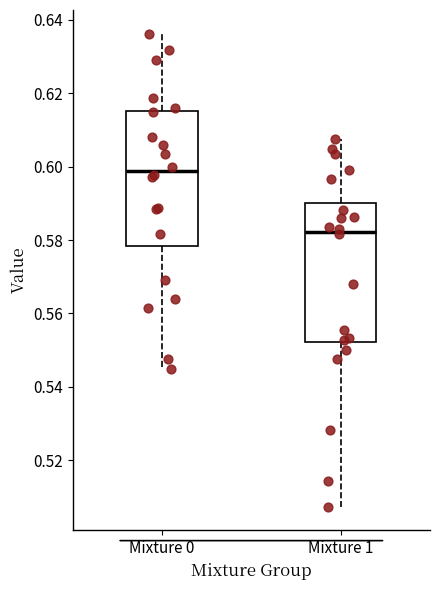

Reading left to right, transcribe this box plot: for each box, give where its median line is, the range the box spans, and where its two whiskers end, as read against the y-axis. The values are not printed on the chart, so give them approximately, as read against the axis.

Mixture 0: median 0.598, box 0.578 to 0.616, whiskers 0.544 to 0.636
Mixture 1: median 0.582, box 0.552 to 0.590, whiskers 0.508 to 0.608